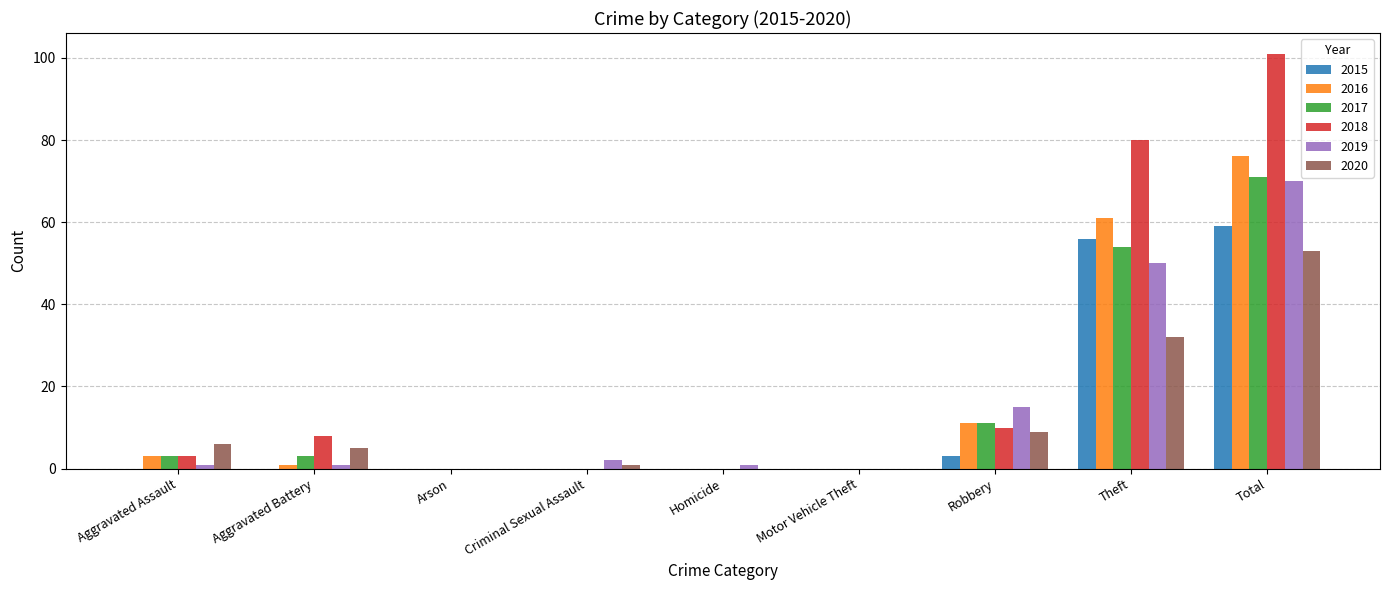

Reading left to right, list all the values displayed in this chart.

2015: 0	0	0	0	0	0	3	56	59
2016: 3	1	0	0	0	0	11	61	76
2017: 3	3	0	0	0	0	11	54	71
2018: 3	8	0	0	0	0	10	80	101
2019: 1	1	0	2	1	0	15	50	70
2020: 6	5	0	1	0	0	9	32	53